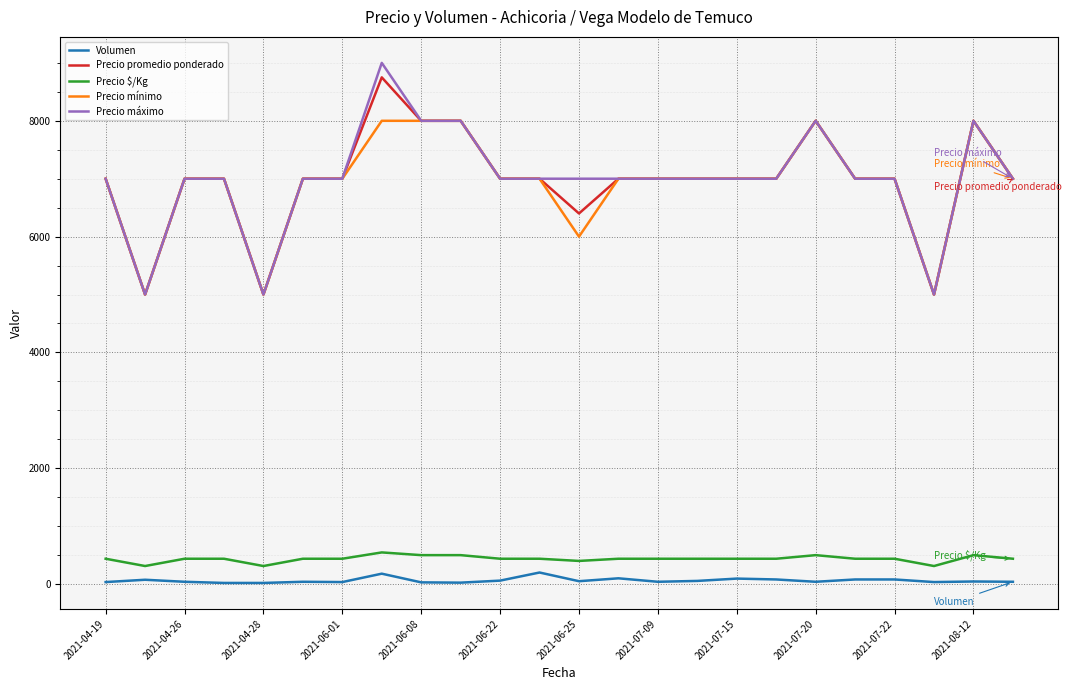

Which series has the largest range (max minus min)?

Precio máximo